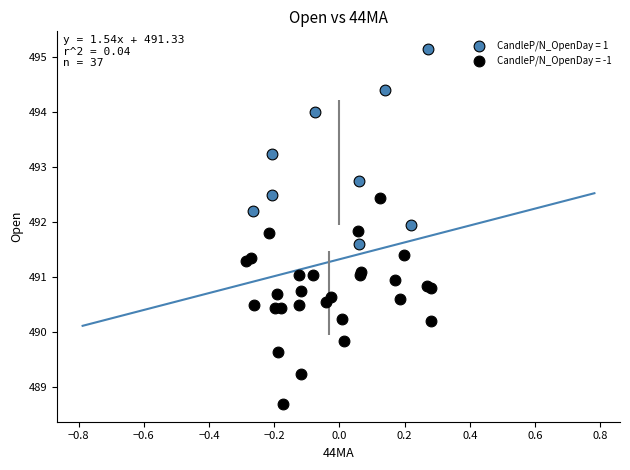

Which series reaches the maximum Y coordinate?

CandleP/N_OpenDay = 1